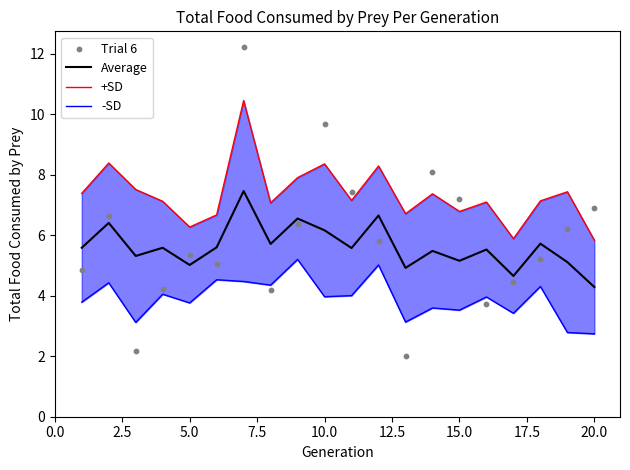

Which series reaches the maximum Y coordinate?

Trial 6